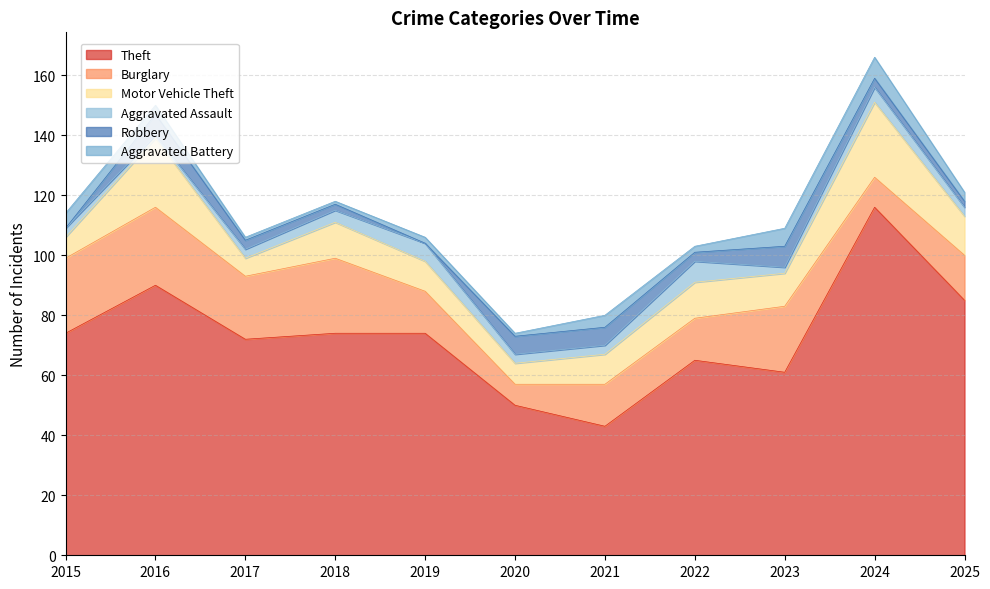

How many intersections are there between Robbery and Aggravated Assault?

5